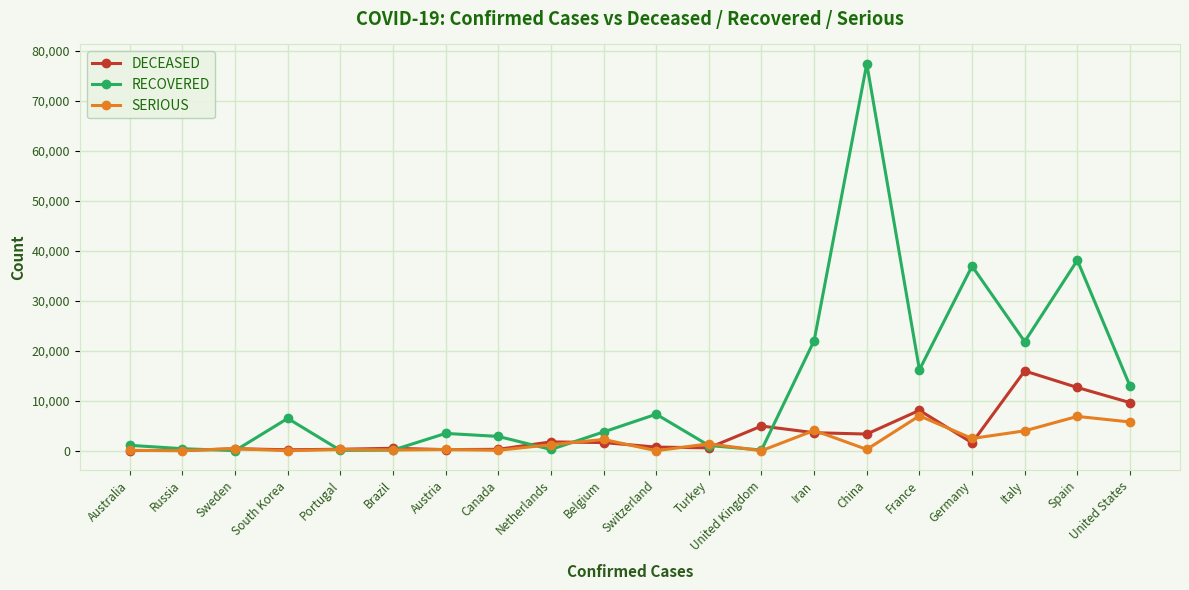

List the series in order of their peak value, lowest first.

SERIOUS, DECEASED, RECOVERED